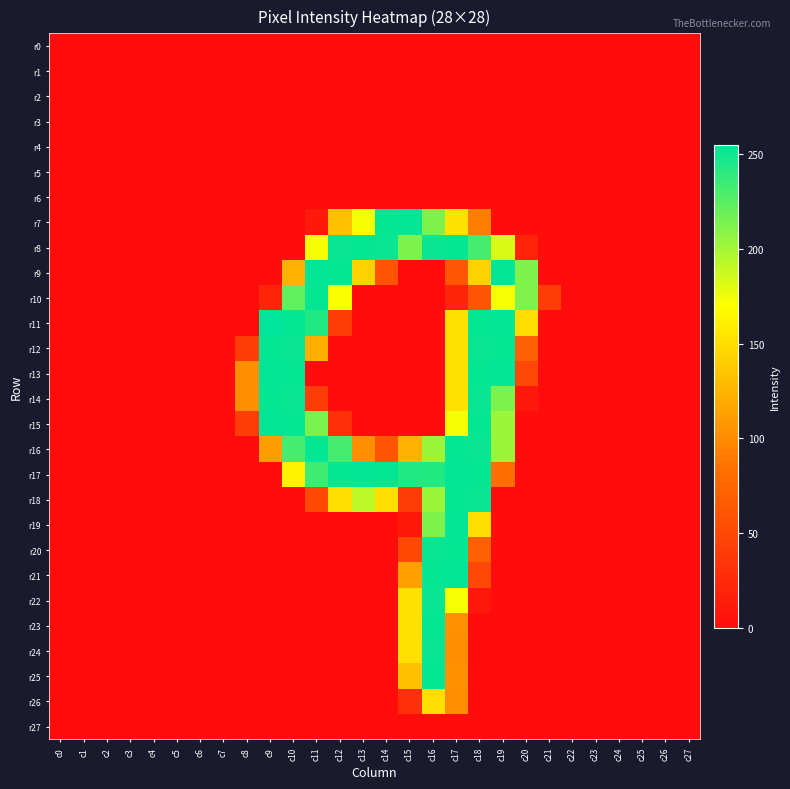

Reading left to right, extract all data points from this chart.

r0: c0=0	c1=0	c2=0	c3=0	c4=0	c5=0	c6=0	c7=0	c8=0	c9=0	c10=0	c11=0	c12=0	c13=0	c14=0	c15=0	c16=0	c17=0	c18=0	c19=0	c20=0	c21=0	c22=0	c23=0	c24=0	c25=0	c26=0	c27=0
r1: c0=0	c1=0	c2=0	c3=0	c4=0	c5=0	c6=0	c7=0	c8=0	c9=0	c10=0	c11=0	c12=0	c13=0	c14=0	c15=0	c16=0	c17=0	c18=0	c19=0	c20=0	c21=0	c22=0	c23=0	c24=0	c25=0	c26=0	c27=0
r2: c0=0	c1=0	c2=0	c3=0	c4=0	c5=0	c6=0	c7=0	c8=0	c9=0	c10=0	c11=0	c12=0	c13=0	c14=0	c15=0	c16=0	c17=0	c18=0	c19=0	c20=0	c21=0	c22=0	c23=0	c24=0	c25=0	c26=0	c27=0
r3: c0=0	c1=0	c2=0	c3=0	c4=0	c5=0	c6=0	c7=0	c8=0	c9=0	c10=0	c11=0	c12=0	c13=0	c14=0	c15=0	c16=0	c17=0	c18=0	c19=0	c20=0	c21=0	c22=0	c23=0	c24=0	c25=0	c26=0	c27=0
r4: c0=0	c1=0	c2=0	c3=0	c4=0	c5=0	c6=0	c7=0	c8=0	c9=0	c10=0	c11=0	c12=0	c13=0	c14=0	c15=0	c16=0	c17=0	c18=0	c19=0	c20=0	c21=0	c22=0	c23=0	c24=0	c25=0	c26=0	c27=0
r5: c0=0	c1=0	c2=0	c3=0	c4=0	c5=0	c6=0	c7=0	c8=0	c9=0	c10=0	c11=0	c12=0	c13=0	c14=0	c15=0	c16=0	c17=0	c18=0	c19=0	c20=0	c21=0	c22=0	c23=0	c24=0	c25=0	c26=0	c27=0
r6: c0=0	c1=0	c2=0	c3=0	c4=0	c5=0	c6=0	c7=0	c8=0	c9=0	c10=0	c11=0	c12=0	c13=0	c14=0	c15=0	c16=0	c17=0	c18=0	c19=0	c20=0	c21=0	c22=0	c23=0	c24=0	c25=0	c26=0	c27=0
r7: c0=0	c1=0	c2=0	c3=0	c4=0	c5=0	c6=0	c7=0	c8=0	c9=0	c10=0	c11=11	c12=132	c13=173	c14=253	c15=254	c16=213	c17=152	c18=92	c19=0	c20=0	c21=0	c22=0	c23=0	c24=0	c25=0	c26=0	c27=0
r8: c0=0	c1=0	c2=0	c3=0	c4=0	c5=0	c6=0	c7=0	c8=0	c9=0	c10=0	c11=173	c12=252	c13=253	c14=252	c15=213	c16=252	c17=253	c18=232	c19=183	c20=20	c21=0	c22=0	c23=0	c24=0	c25=0	c26=0	c27=0
r9: c0=0	c1=0	c2=0	c3=0	c4=0	c5=0	c6=0	c7=0	c8=0	c9=0	c10=123	c11=254	c12=253	c13=142	c14=61	c15=0	c16=0	c17=62	c18=142	c19=254	c20=213	c21=0	c22=0	c23=0	c24=0	c25=0	c26=0	c27=0
r10: c0=0	c1=0	c2=0	c3=0	c4=0	c5=0	c6=0	c7=0	c8=0	c9=21	c10=223	c11=253	c12=171	c13=0	c14=0	c15=0	c16=0	c17=21	c18=61	c19=172	c20=212	c21=41	c22=0	c23=0	c24=0	c25=0	c26=0	c27=0
r11: c0=0	c1=0	c2=0	c3=0	c4=0	c5=0	c6=0	c7=0	c8=0	c9=255	c10=253	c11=244	c12=40	c13=0	c14=0	c15=0	c16=0	c17=152	c18=253	c19=254	c20=151	c21=0	c22=0	c23=0	c24=0	c25=0	c26=0	c27=0
r12: c0=0	c1=0	c2=0	c3=0	c4=0	c5=0	c6=0	c7=0	c8=41	c9=253	c10=252	c11=122	c12=0	c13=0	c14=0	c15=0	c16=0	c17=152	c18=252	c19=253	c20=70	c21=0	c22=0	c23=0	c24=0	c25=0	c26=0	c27=0
r13: c0=0	c1=0	c2=0	c3=0	c4=0	c5=0	c6=0	c7=0	c8=102	c9=254	c10=253	c11=0	c12=0	c13=0	c14=0	c15=0	c16=0	c17=152	c18=253	c19=254	c20=50	c21=0	c22=0	c23=0	c24=0	c25=0	c26=0	c27=0
r14: c0=0	c1=0	c2=0	c3=0	c4=0	c5=0	c6=0	c7=0	c8=102	c9=253	c10=252	c11=41	c12=0	c13=0	c14=0	c15=0	c16=0	c17=152	c18=252	c19=213	c20=10	c21=0	c22=0	c23=0	c24=0	c25=0	c26=0	c27=0
r15: c0=0	c1=0	c2=0	c3=0	c4=0	c5=0	c6=0	c7=0	c8=41	c9=254	c10=253	c11=214	c12=31	c13=0	c14=0	c15=0	c16=0	c17=173	c18=253	c19=203	c20=0	c21=0	c22=0	c23=0	c24=0	c25=0	c26=0	c27=0
r16: c0=0	c1=0	c2=0	c3=0	c4=0	c5=0	c6=0	c7=0	c8=0	c9=112	c10=232	c11=253	c12=232	c13=102	c14=61	c15=123	c16=203	c17=253	c18=252	c19=203	c20=0	c21=0	c22=0	c23=0	c24=0	c25=0	c26=0	c27=0
r17: c0=0	c1=0	c2=0	c3=0	c4=0	c5=0	c6=0	c7=0	c8=0	c9=0	c10=163	c11=234	c12=253	c13=254	c14=253	c15=244	c16=243	c17=254	c18=253	c19=82	c20=0	c21=0	c22=0	c23=0	c24=0	c25=0	c26=0	c27=0
r18: c0=0	c1=0	c2=0	c3=0	c4=0	c5=0	c6=0	c7=0	c8=0	c9=0	c10=0	c11=51	c12=151	c13=192	c14=151	c15=40	c16=203	c17=253	c18=252	c19=0	c20=0	c21=0	c22=0	c23=0	c24=0	c25=0	c26=0	c27=0
r19: c0=0	c1=0	c2=0	c3=0	c4=0	c5=0	c6=0	c7=0	c8=0	c9=0	c10=0	c11=0	c12=0	c13=0	c14=0	c15=11	c16=213	c17=254	c18=151	c19=0	c20=0	c21=0	c22=0	c23=0	c24=0	c25=0	c26=0	c27=0
r20: c0=0	c1=0	c2=0	c3=0	c4=0	c5=0	c6=0	c7=0	c8=0	c9=0	c10=0	c11=0	c12=0	c13=0	c14=0	c15=51	c16=252	c17=253	c18=70	c19=0	c20=0	c21=0	c22=0	c23=0	c24=0	c25=0	c26=0	c27=0
r21: c0=0	c1=0	c2=0	c3=0	c4=0	c5=0	c6=0	c7=0	c8=0	c9=0	c10=0	c11=0	c12=0	c13=0	c14=0	c15=113	c16=253	c17=254	c18=50	c19=0	c20=0	c21=0	c22=0	c23=0	c24=0	c25=0	c26=0	c27=0
r22: c0=0	c1=0	c2=0	c3=0	c4=0	c5=0	c6=0	c7=0	c8=0	c9=0	c10=0	c11=0	c12=0	c13=0	c14=0	c15=152	c16=252	c17=172	c18=10	c19=0	c20=0	c21=0	c22=0	c23=0	c24=0	c25=0	c26=0	c27=0
r23: c0=0	c1=0	c2=0	c3=0	c4=0	c5=0	c6=0	c7=0	c8=0	c9=0	c10=0	c11=0	c12=0	c13=0	c14=0	c15=152	c16=253	c17=103	c18=0	c19=0	c20=0	c21=0	c22=0	c23=0	c24=0	c25=0	c26=0	c27=0
r24: c0=0	c1=0	c2=0	c3=0	c4=0	c5=0	c6=0	c7=0	c8=0	c9=0	c10=0	c11=0	c12=0	c13=0	c14=0	c15=152	c16=252	c17=102	c18=0	c19=0	c20=0	c21=0	c22=0	c23=0	c24=0	c25=0	c26=0	c27=0
r25: c0=0	c1=0	c2=0	c3=0	c4=0	c5=0	c6=0	c7=0	c8=0	c9=0	c10=0	c11=0	c12=0	c13=0	c14=0	c15=132	c16=253	c17=103	c18=0	c19=0	c20=0	c21=0	c22=0	c23=0	c24=0	c25=0	c26=0	c27=0
r26: c0=0	c1=0	c2=0	c3=0	c4=0	c5=0	c6=0	c7=0	c8=0	c9=0	c10=0	c11=0	c12=0	c13=0	c14=0	c15=31	c16=151	c17=102	c18=0	c19=0	c20=0	c21=0	c22=0	c23=0	c24=0	c25=0	c26=0	c27=0
r27: c0=0	c1=0	c2=0	c3=0	c4=0	c5=0	c6=0	c7=0	c8=0	c9=0	c10=0	c11=0	c12=0	c13=0	c14=0	c15=0	c16=0	c17=0	c18=0	c19=0	c20=0	c21=0	c22=0	c23=0	c24=0	c25=0	c26=0	c27=0